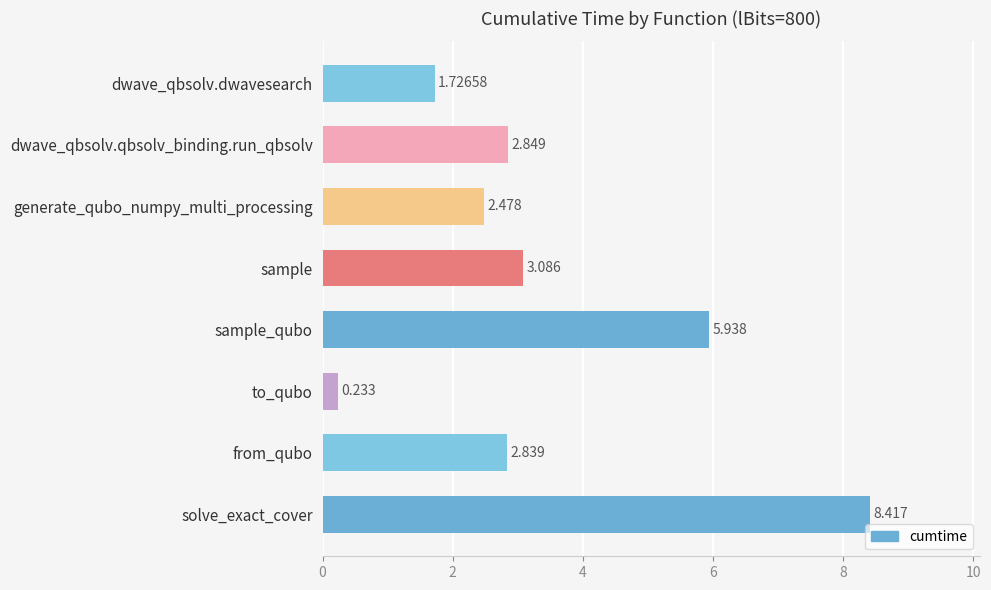

Which category has the lowest value across all series?

to_qubo